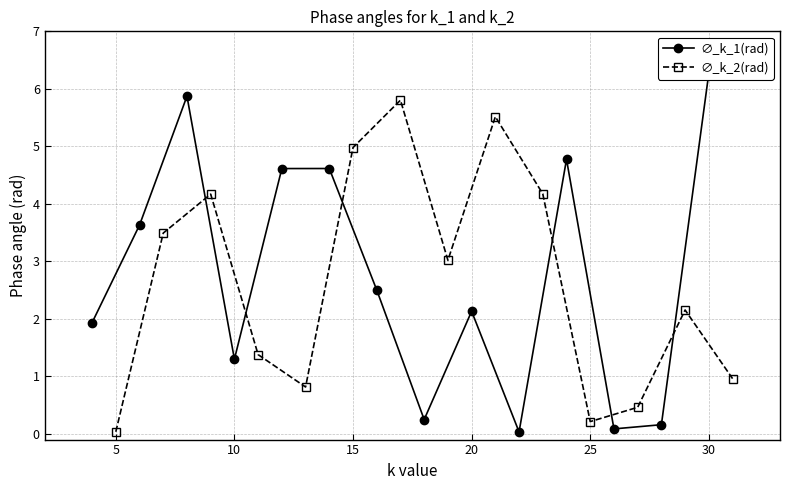

Is it true that ∅_k_2(rad) equals 2.5 at 15?

False